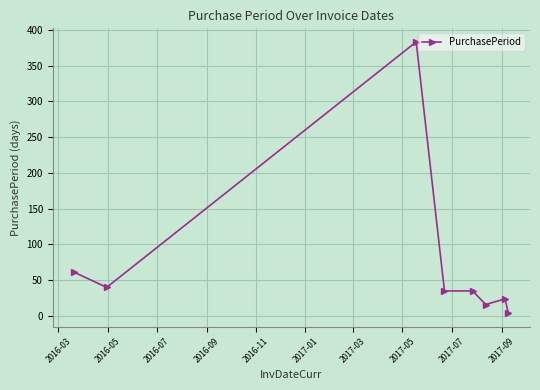

What is the difference between the maximum and minimum values?

379